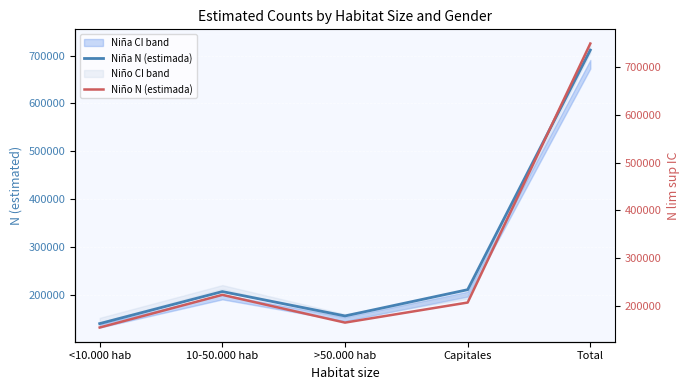

What is the label of the 1st point from the right?

Total